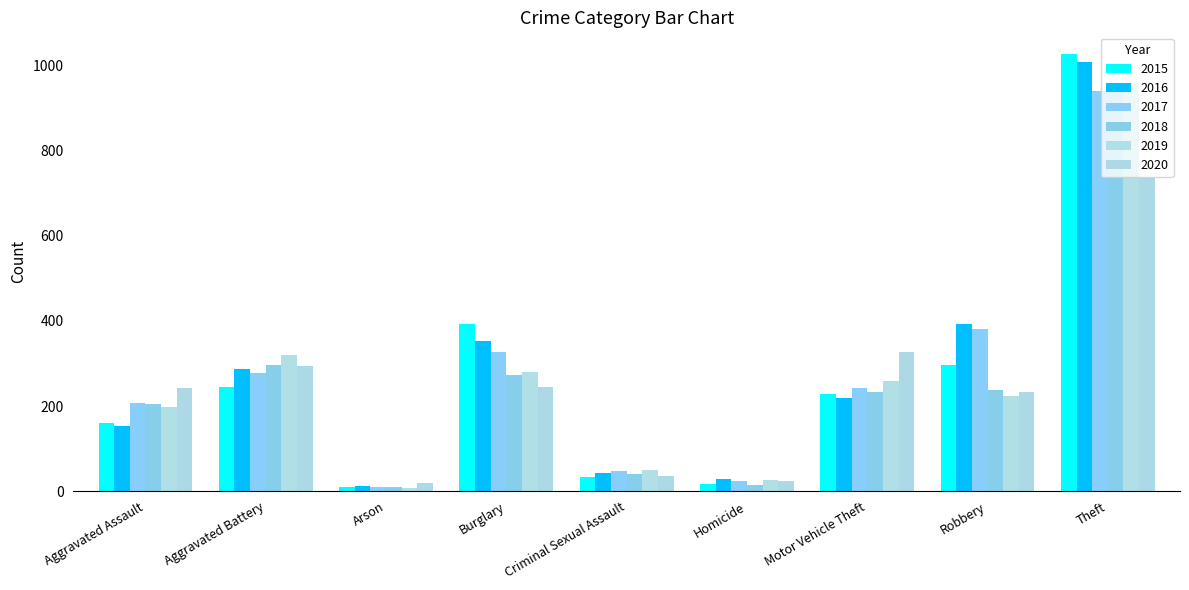

Which series has the largest range (max minus min)?

2015